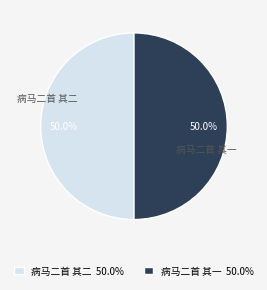

Approximately how many times larger is the value at 病马二首 其二 compared to 病马二首 其一?

1.0